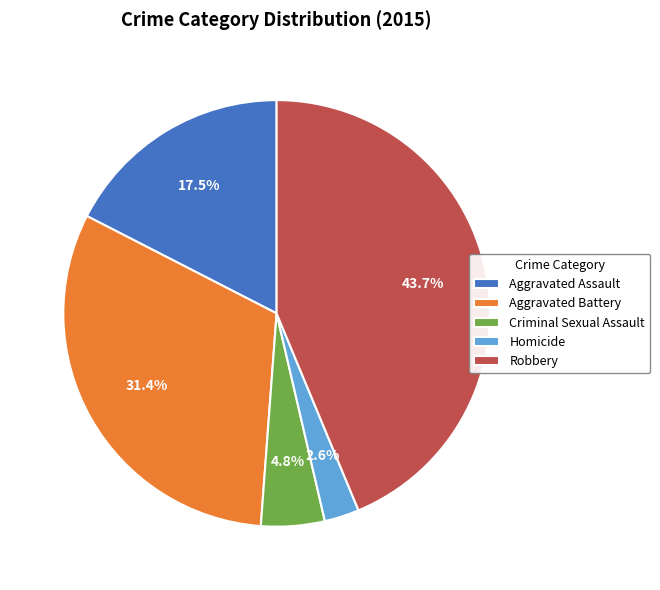

Does Criminal Sexual Assault account for over 50% of the chart?

No